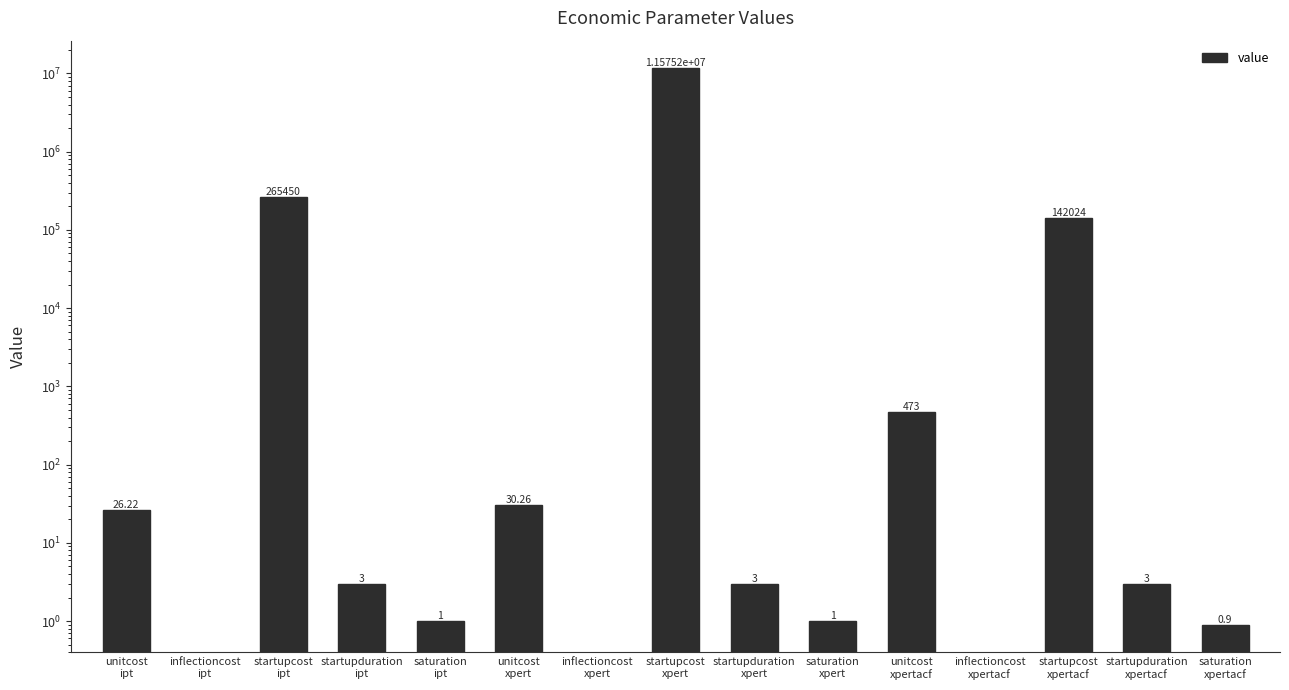

Is it true that the value at inflectioncost
ipt is 0.0?

True